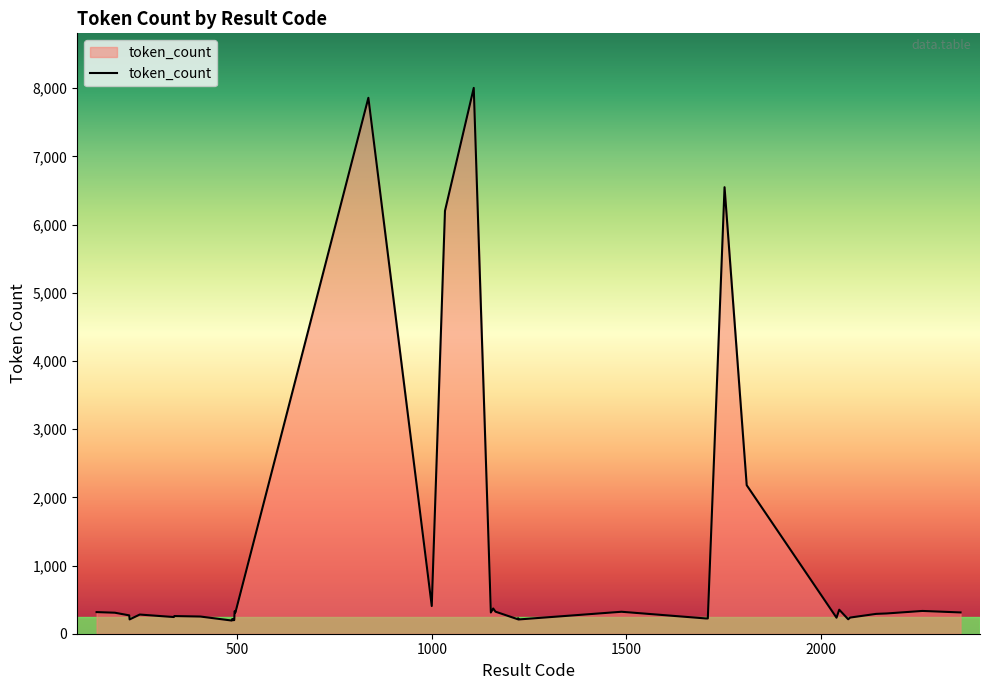

What is the maximum value shown in the chart?

8004